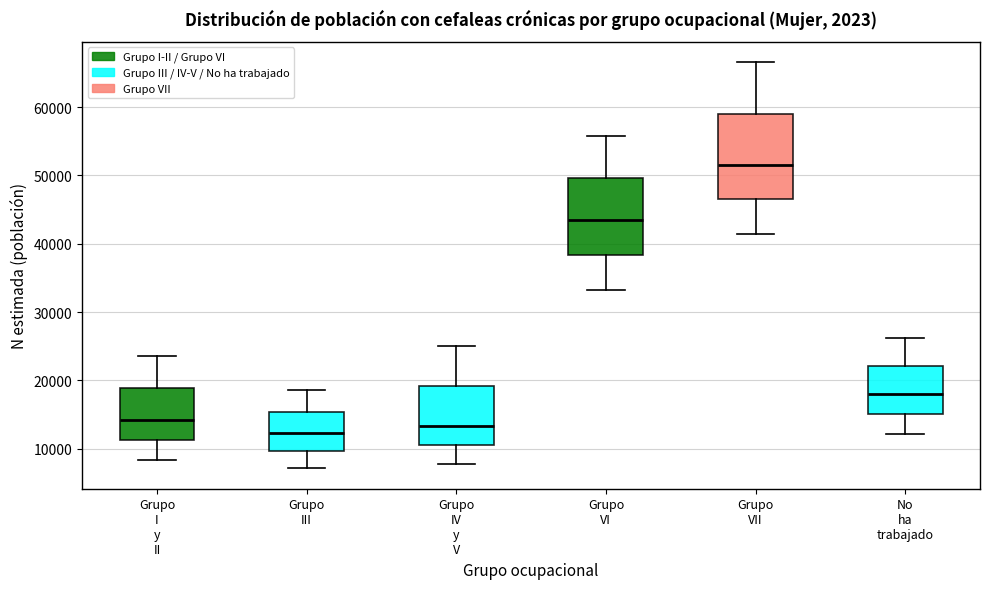

Reading left to right, transcribe this box plot: for each box, give where its median line is, the range the box spans, and where its two whiskers end, as read against the y-axis. The values are not printed on the chart, so give them approximately, as read against the axis.

Grupo I y II: median 14000, box 11000 to 19000, whiskers 8000 to 24000
Grupo III: median 12000, box 10000 to 15000, whiskers 7000 to 19000
Grupo IV y V: median 13000, box 11000 to 19000, whiskers 8000 to 25000
Grupo VI: median 43000, box 38000 to 50000, whiskers 33000 to 56000
Grupo VII: median 52000, box 46000 to 59000, whiskers 41000 to 67000
No ha trabajado: median 18000, box 15000 to 22000, whiskers 12000 to 26000